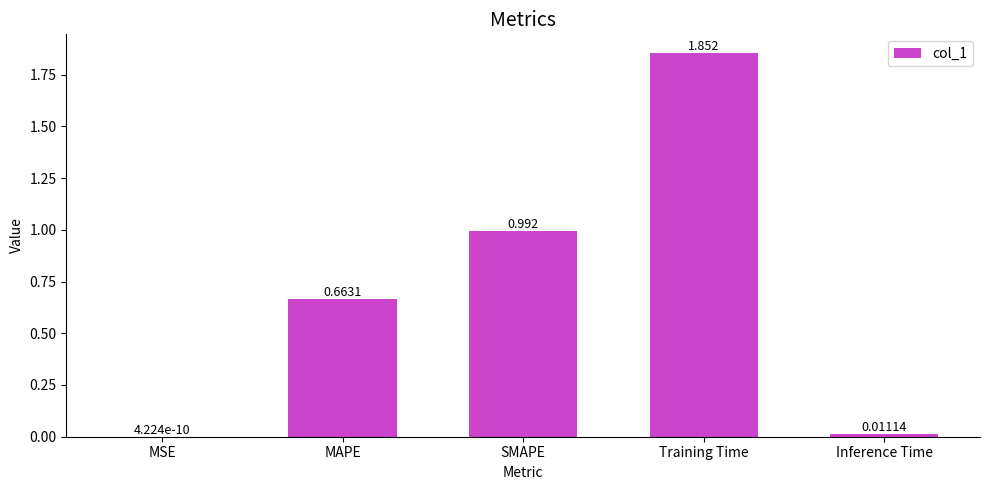

Does the chart contain stacked bars?

No